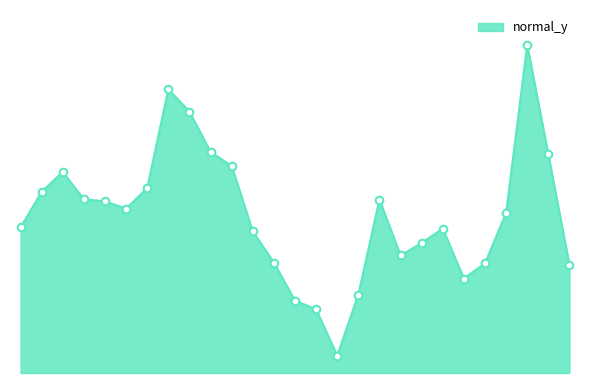

Is this an area chart (filled region under the line)?

Yes